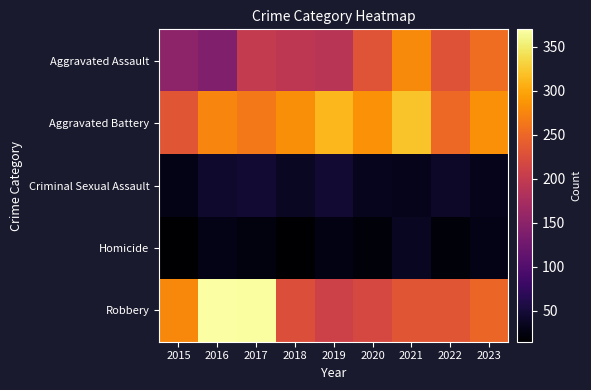

At which category is the sum across all series the highest?

2017